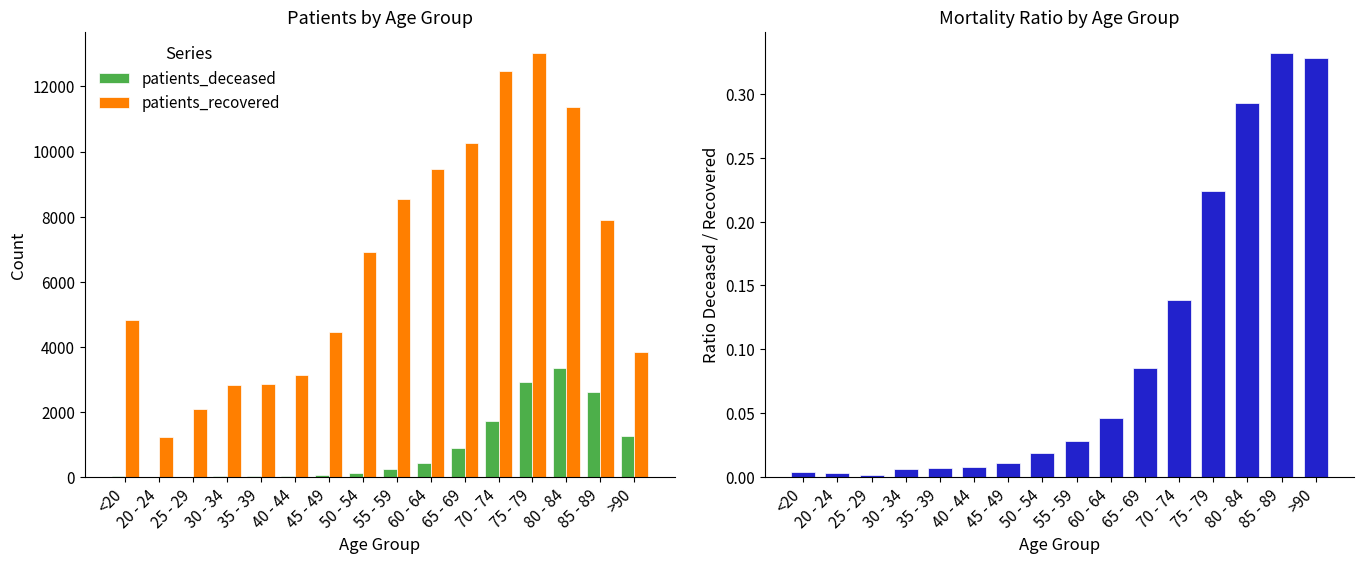

Between 40 - 44 and 45 - 49, which series saw the biggest shift?

patients_recovered